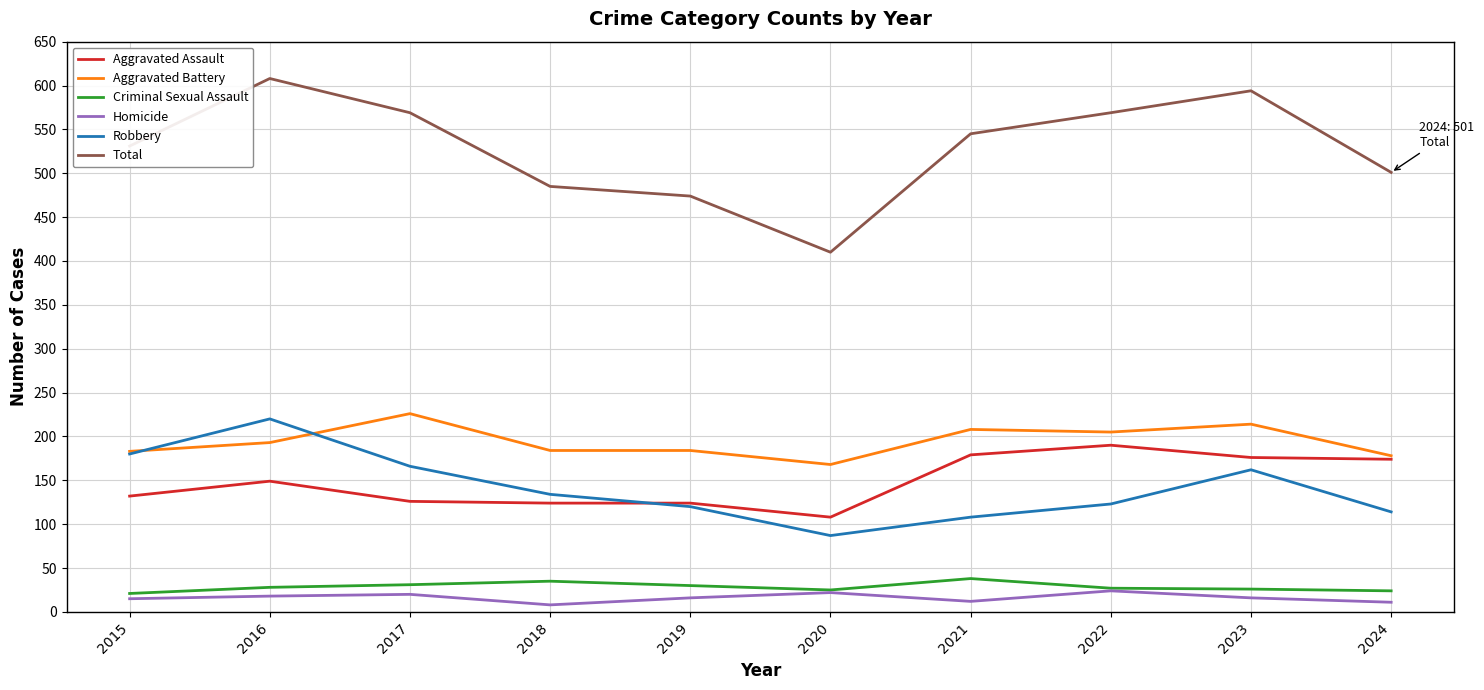

True or false: Robbery and Criminal Sexual Assault intersect in this chart.

False